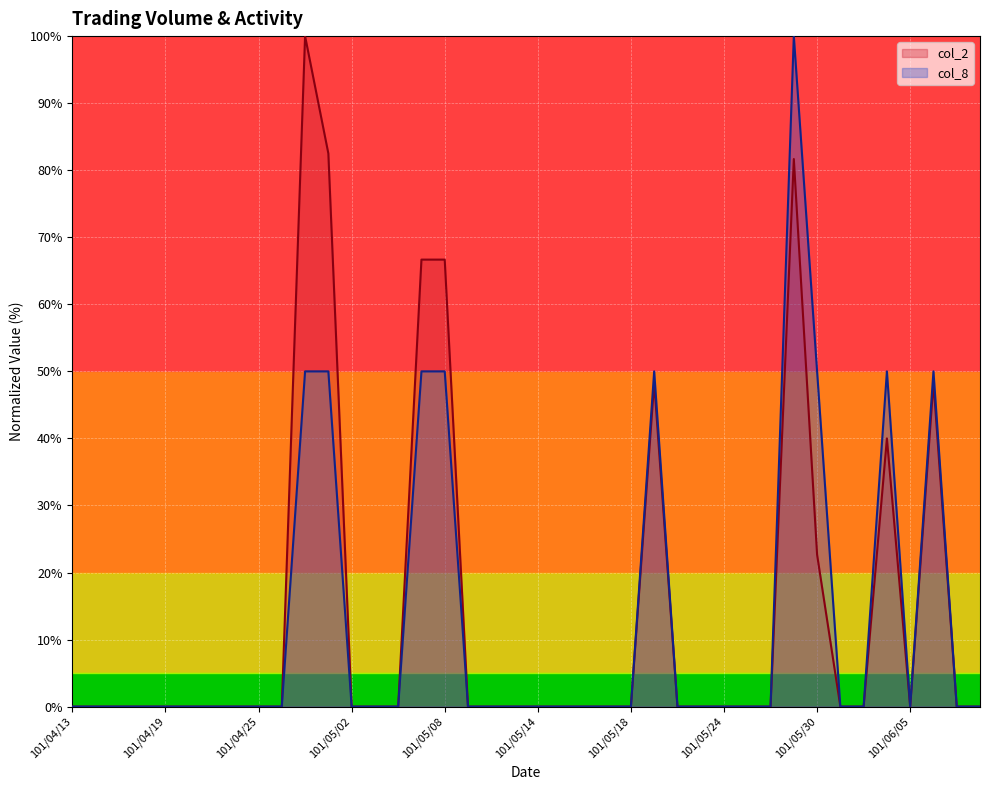

How many lines are shown in the chart?

2